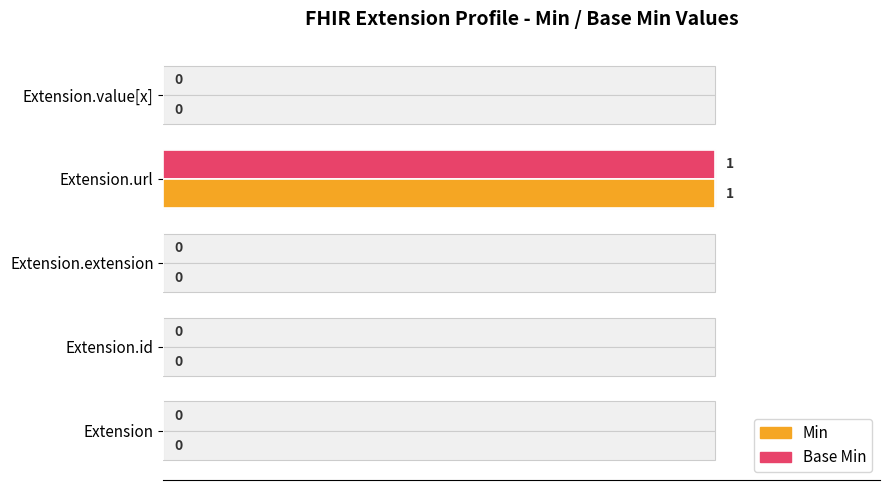

Between 0.0 and 0.2, which series saw the biggest shift?

Base Min